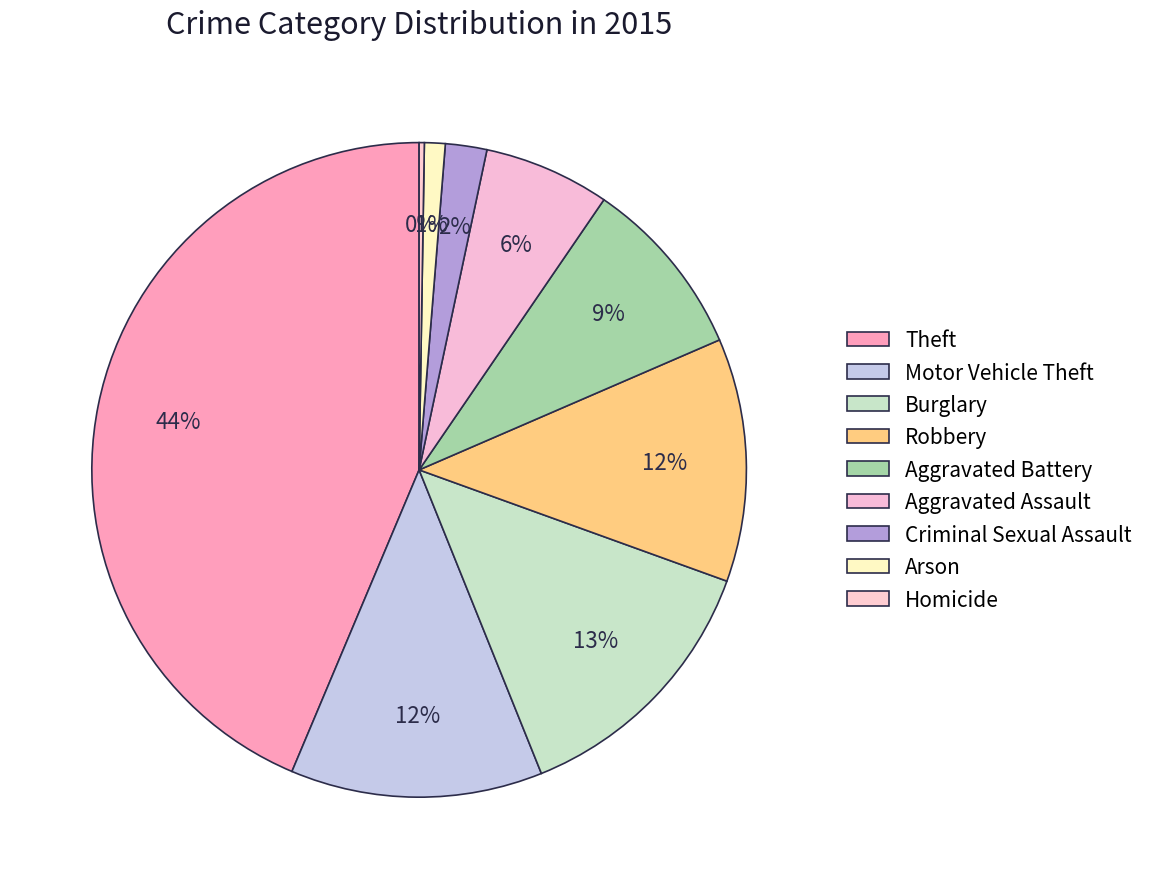

Combined, do Burglary and Criminal Sexual Assault account for over 50%?

No